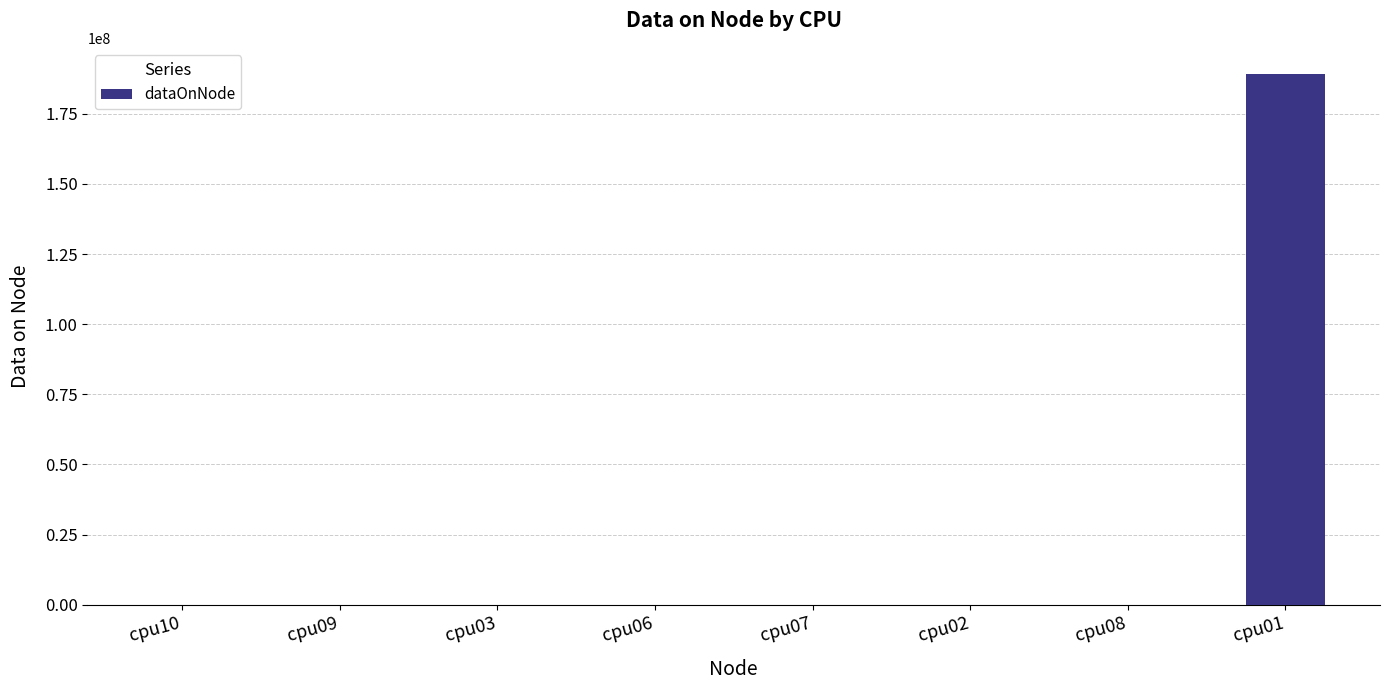

What is the sum of all values?

189084828